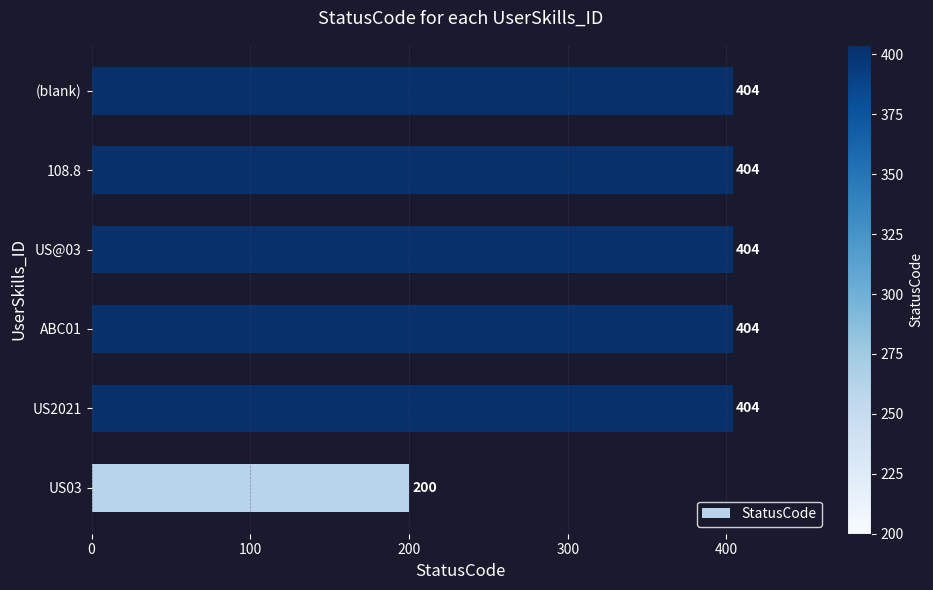

Which has a higher value, US03 or (blank)?

(blank)